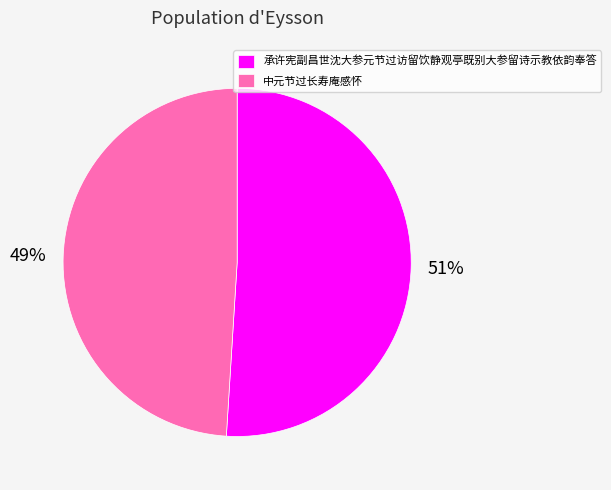

Which has a higher value, 中元节过长寿庵感怀 or 承许宪副昌世沈大参元节过访留饮静观亭既别大参留诗示教依韵奉答?

承许宪副昌世沈大参元节过访留饮静观亭既别大参留诗示教依韵奉答